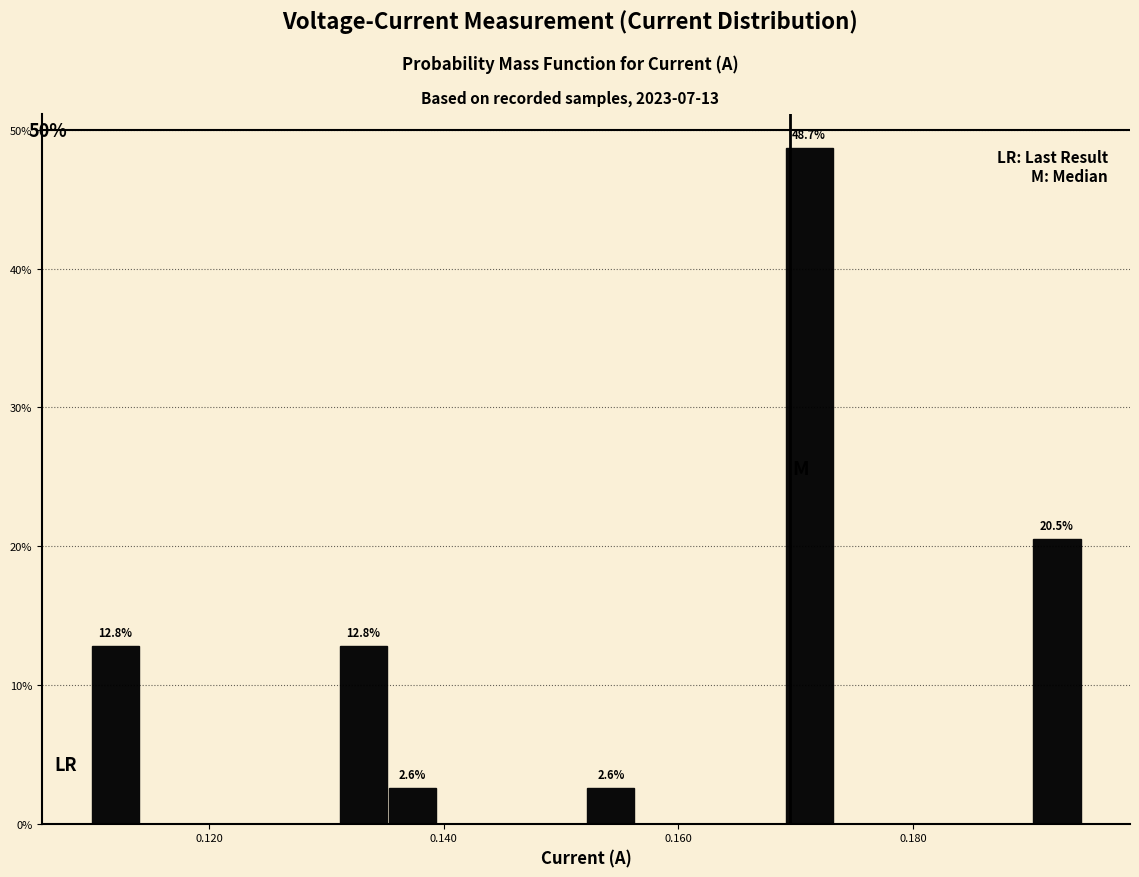

Around what value on the x-axis is the tallest bar? Give the approximate position of its centre, as read against the axis.

0.172